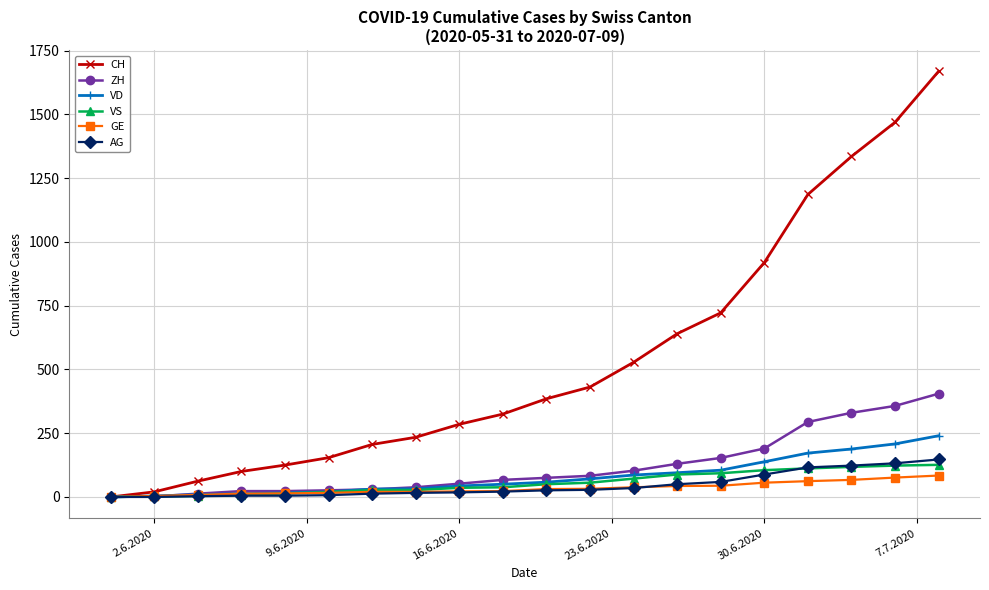

How many data points does each series have?

20